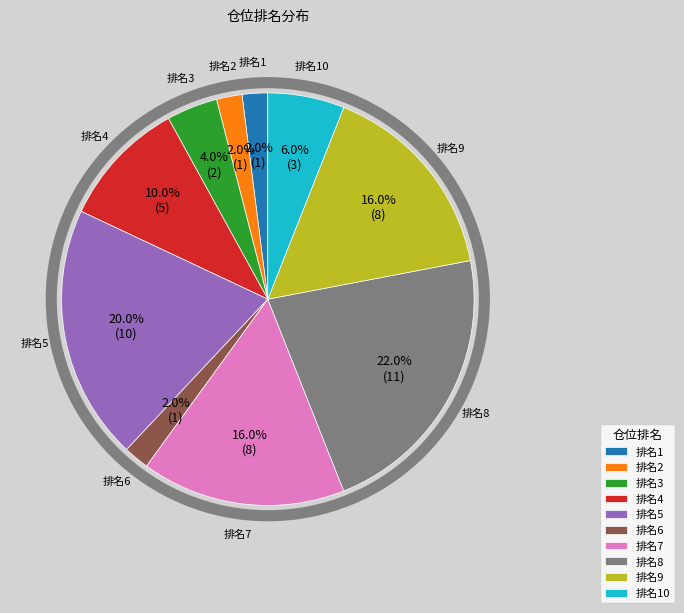

How many slices are in this pie chart?

10